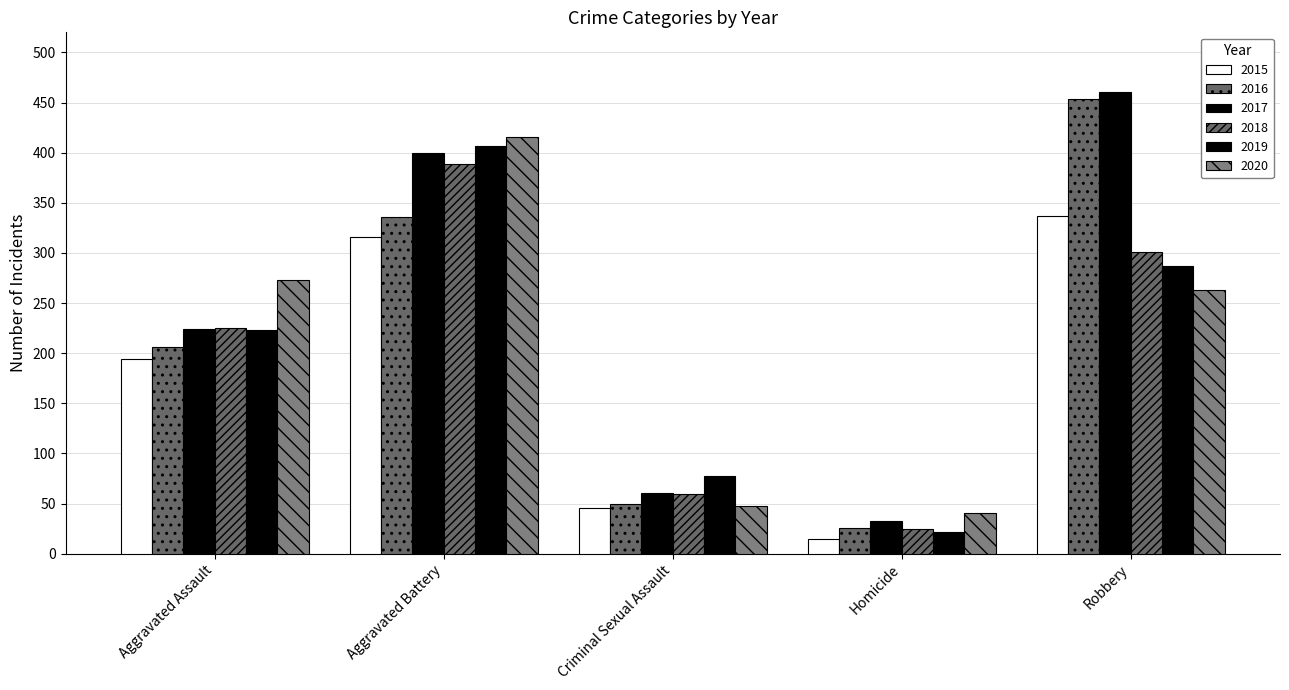

How many bars are there in each group?

6